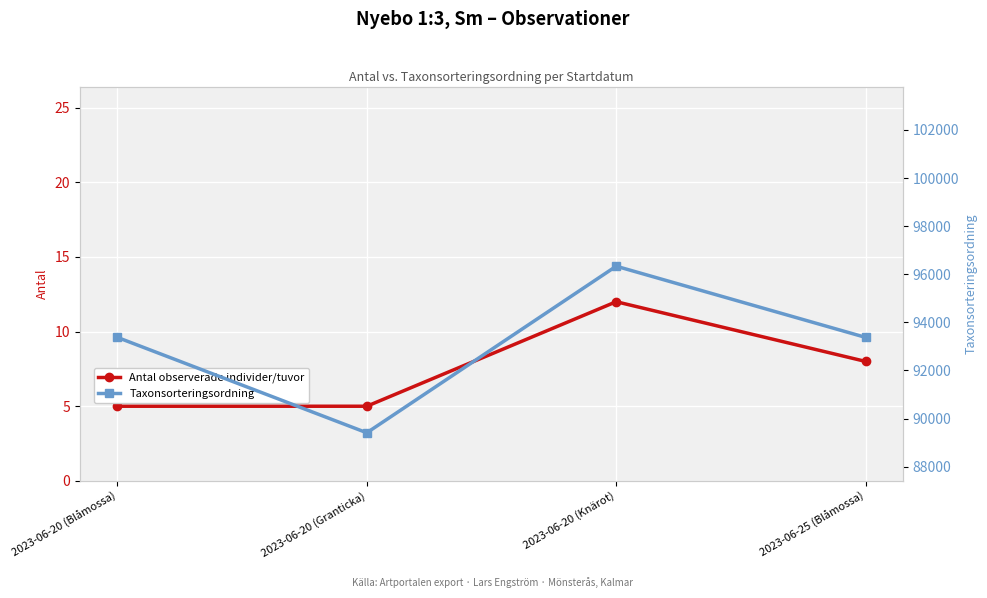

In Taxonsorteringsordning, how many points are lower than both neighbors (excluding endpoints)?

1